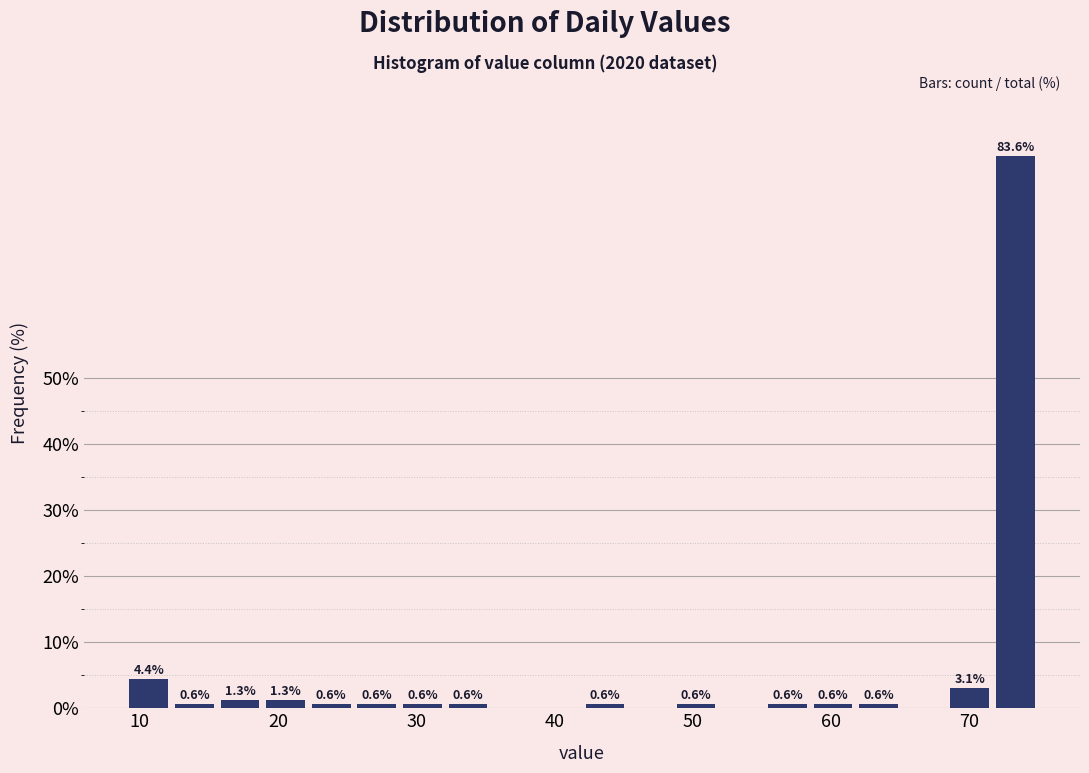

Read against the x-axis, roughly where is the centre of the tallest bar?

73